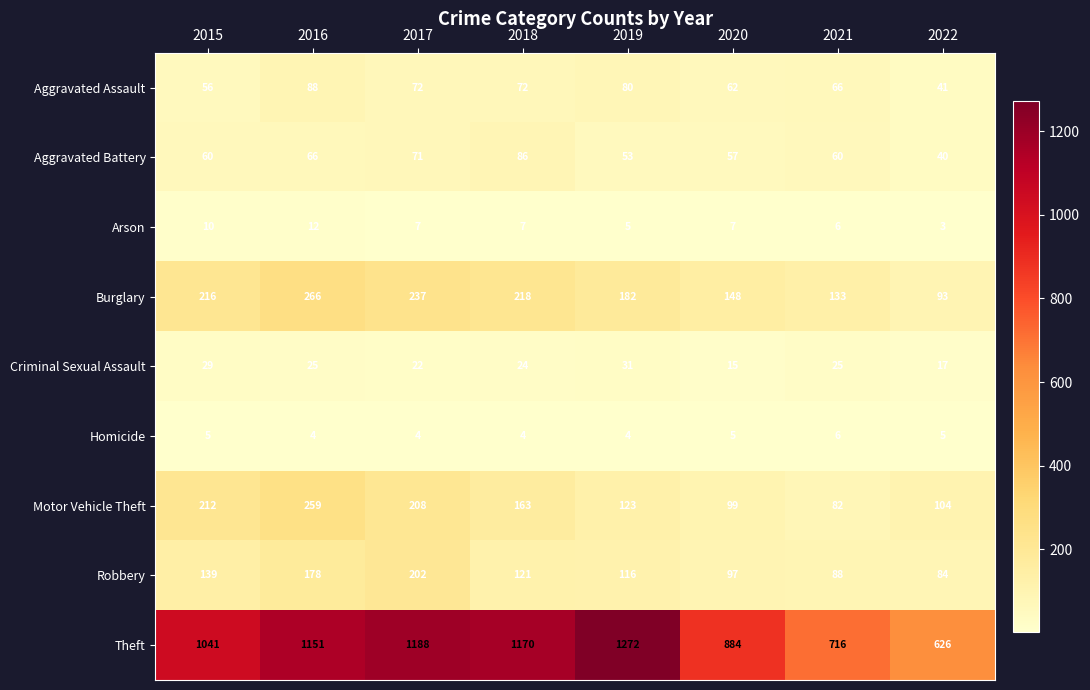

True or false: Theft has a value of 1151 at 2016.

True